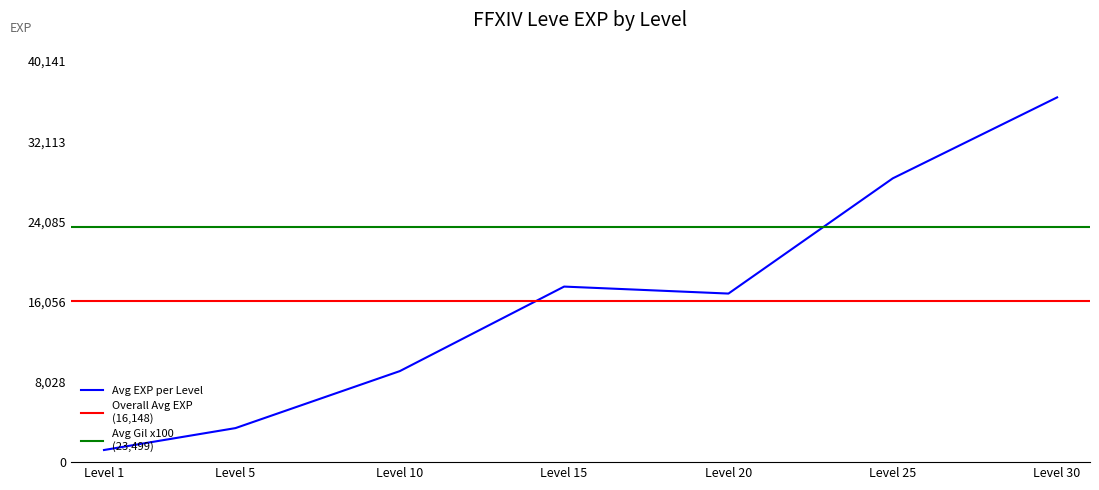

What is the minimum value for Avg EXP per Level?

1213.3